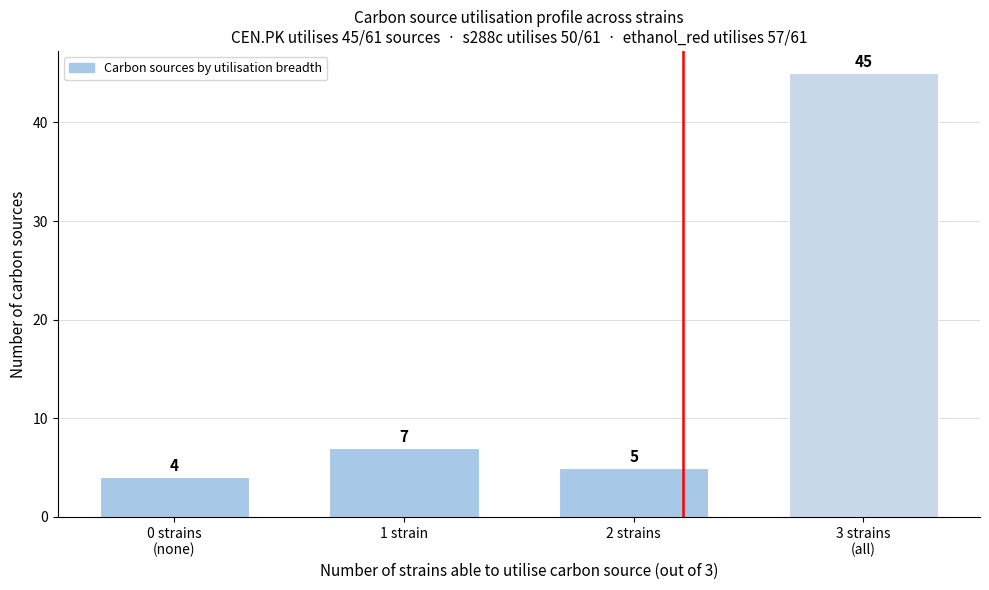

Reading right to left, list all the values displayed in this chart.

45	5	7	4